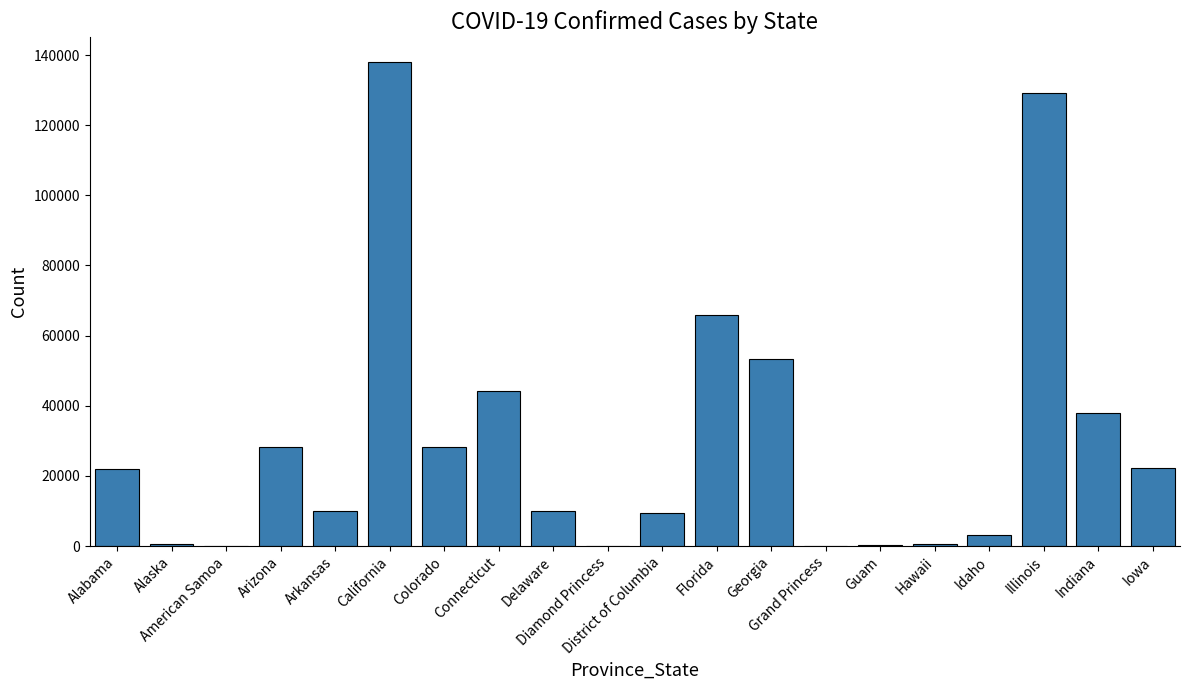

What is the sum of the values at Grand Princess and Hawaii?

785